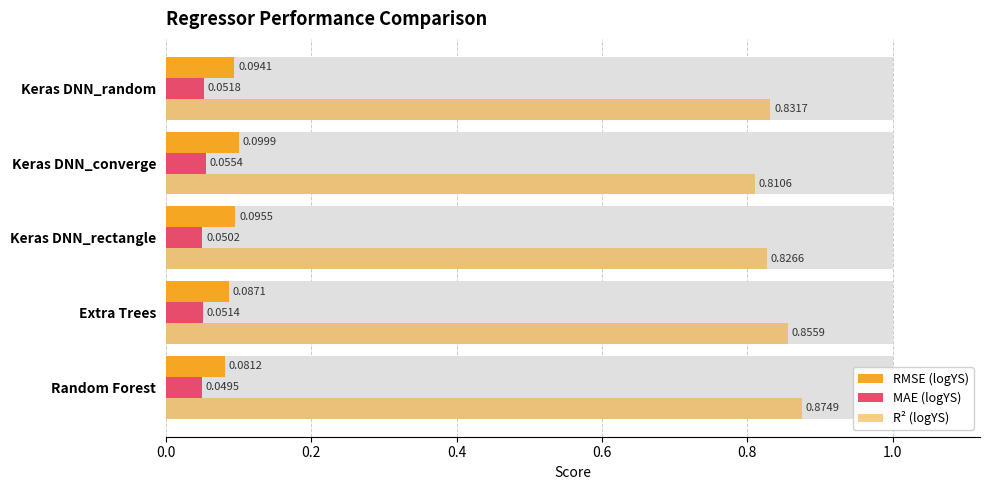

Does the chart contain stacked bars?

No